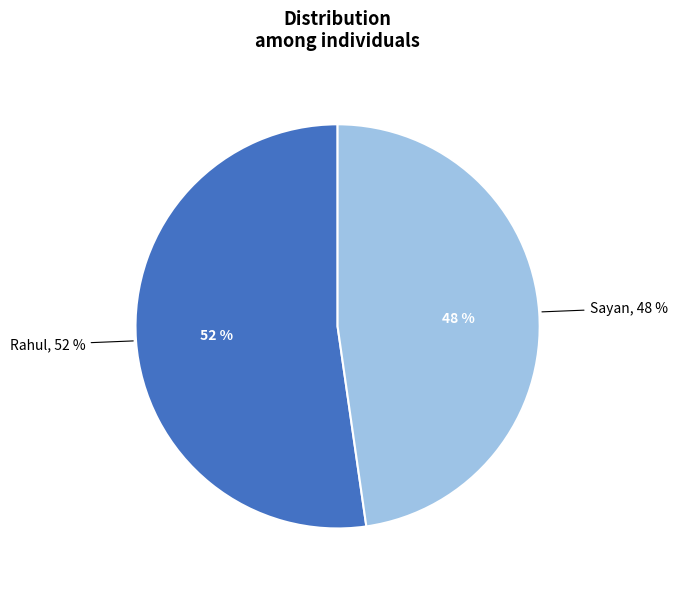

Rank the categories by value from highest to lowest.

Rahul, Sayan